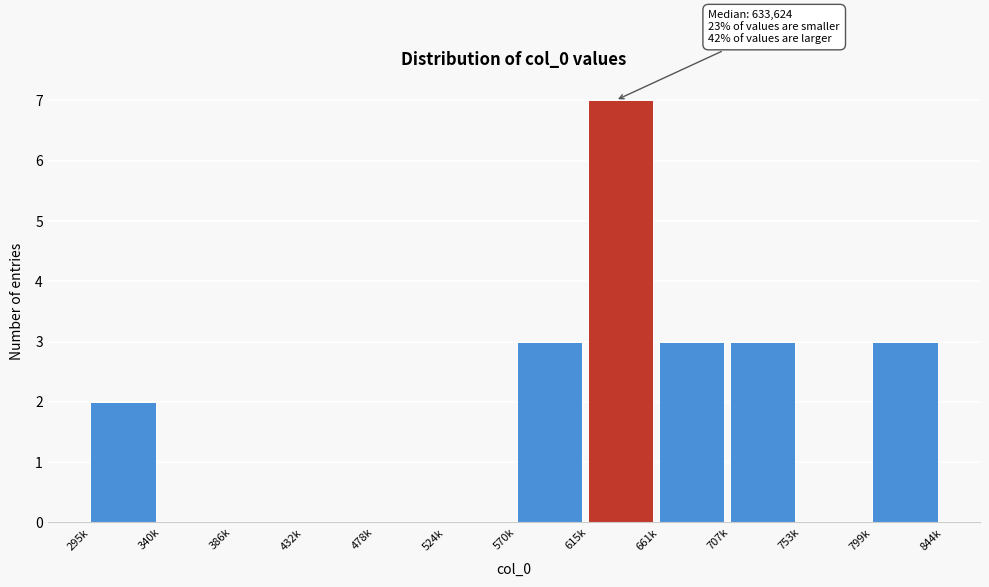

Reading left to right, transcribe all the data shown in this chart.

295k=2	340k=0	386k=0	432k=0	478k=0	524k=0	570k=3	615k=7	661k=3	707k=3	753k=0	799k=3